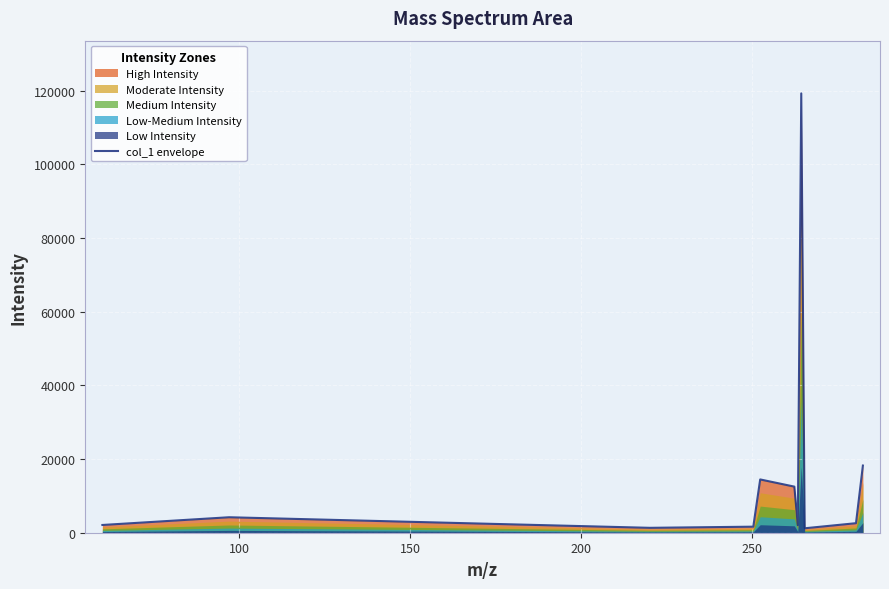

Where is the first local maximum?

100